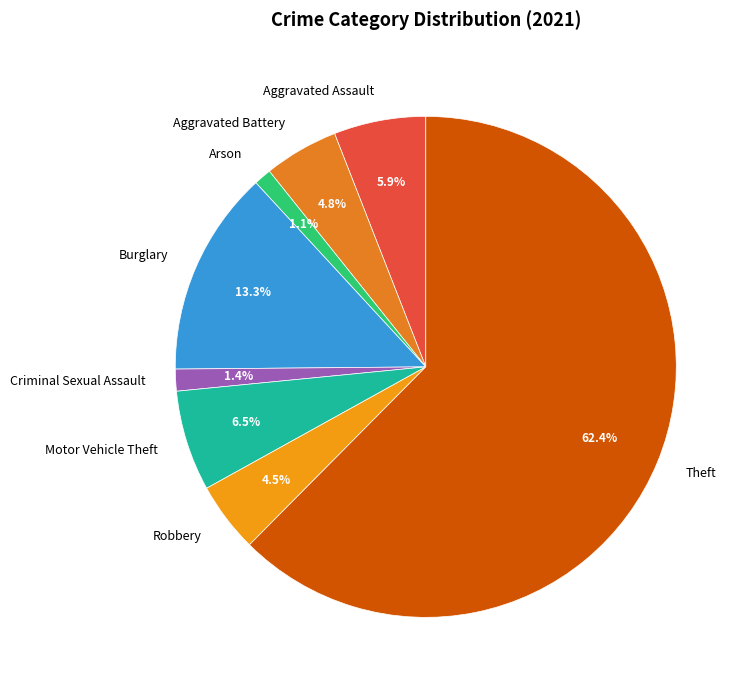

Between Robbery and Burglary, which is larger?

Burglary